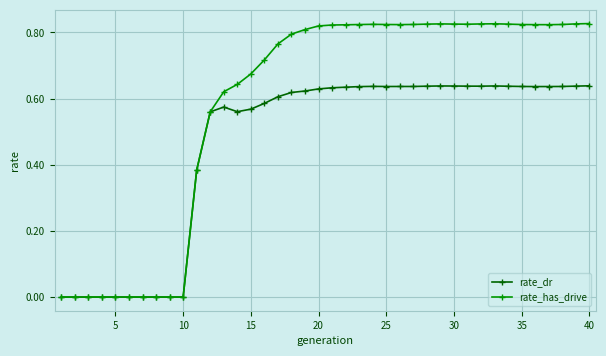

List the series in order of their peak value, lowest first.

rate_dr, rate_has_drive